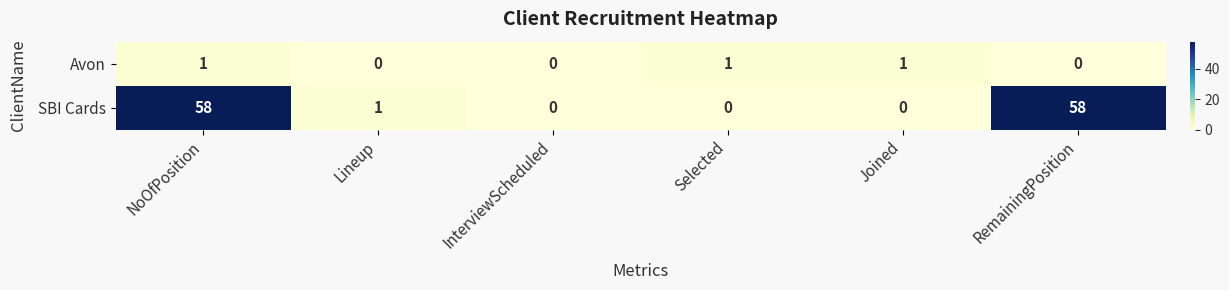

The value of SBI Cards at Lineup is 1. True or false?

True